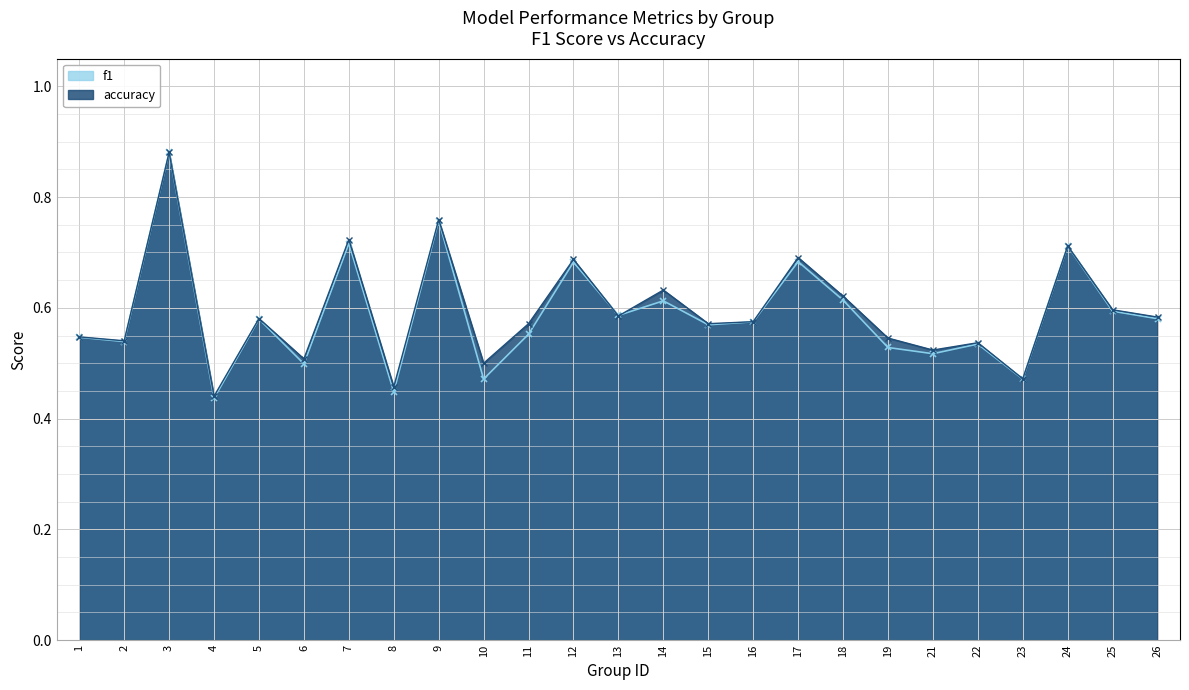

How many lines are shown in the chart?

2